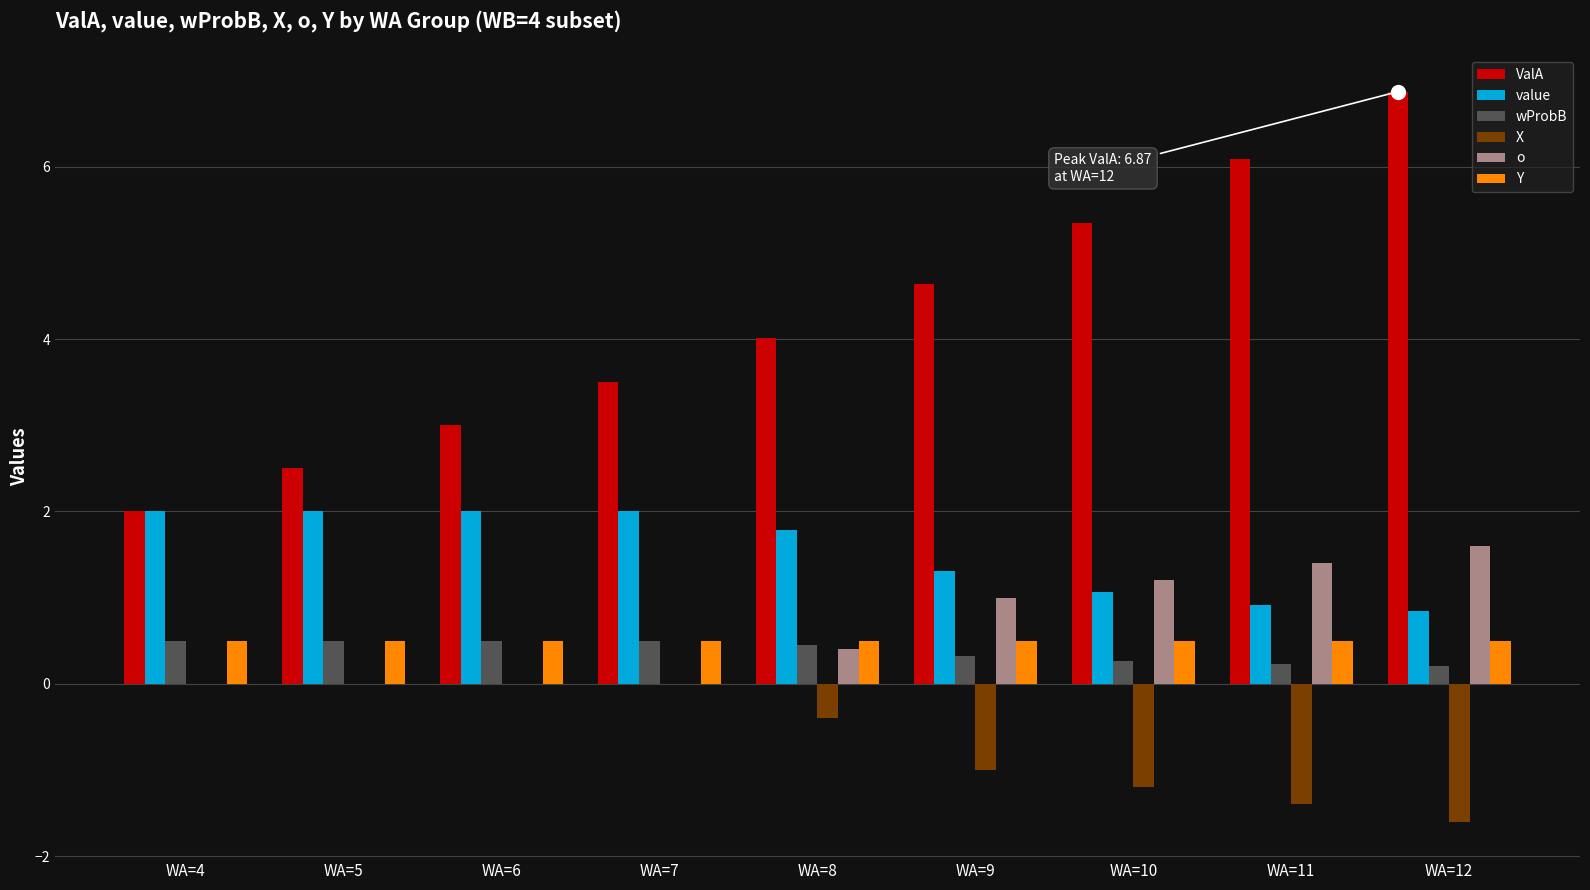

What is the greatest value displayed?

6.9